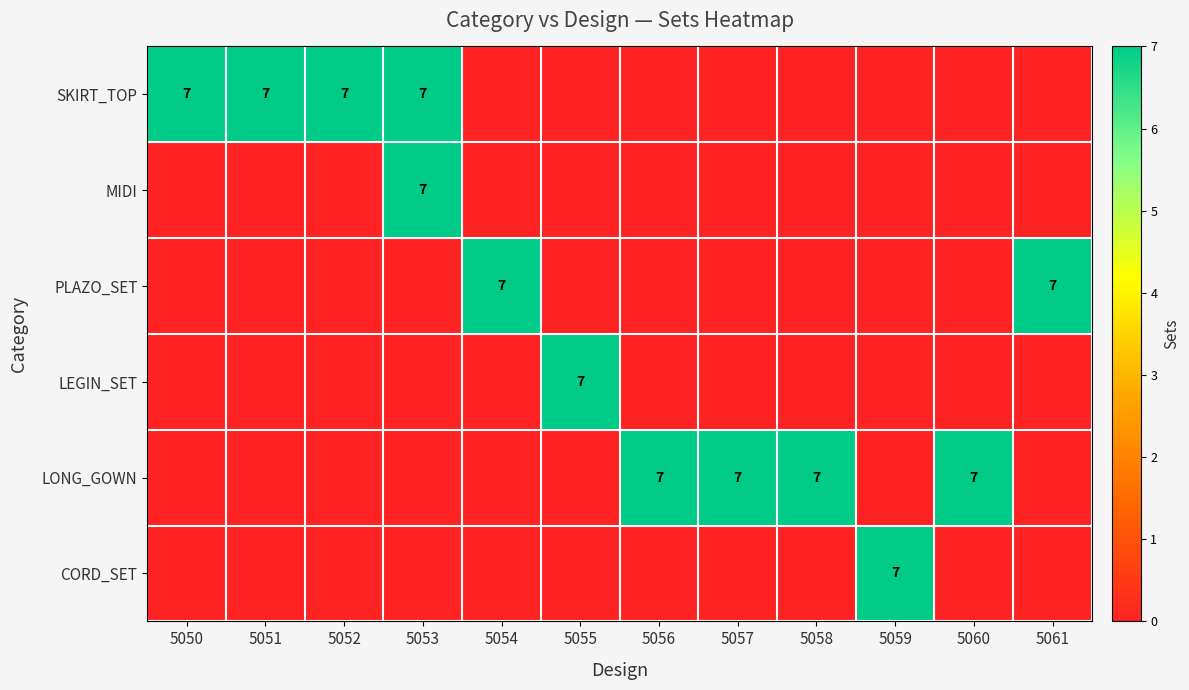

The PLAZO_SET series shows 2 at 5061. True or false?

False